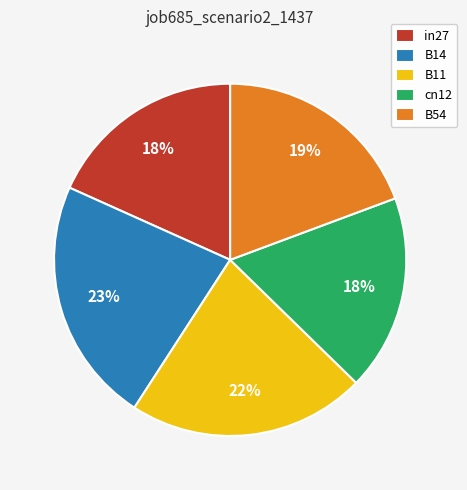

Count the number of slices in the pie.

5